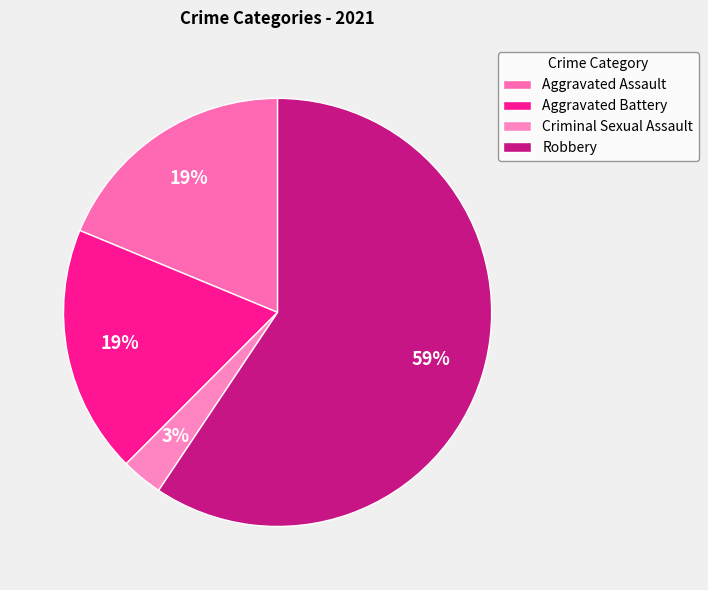

How many slices are in this pie chart?

4